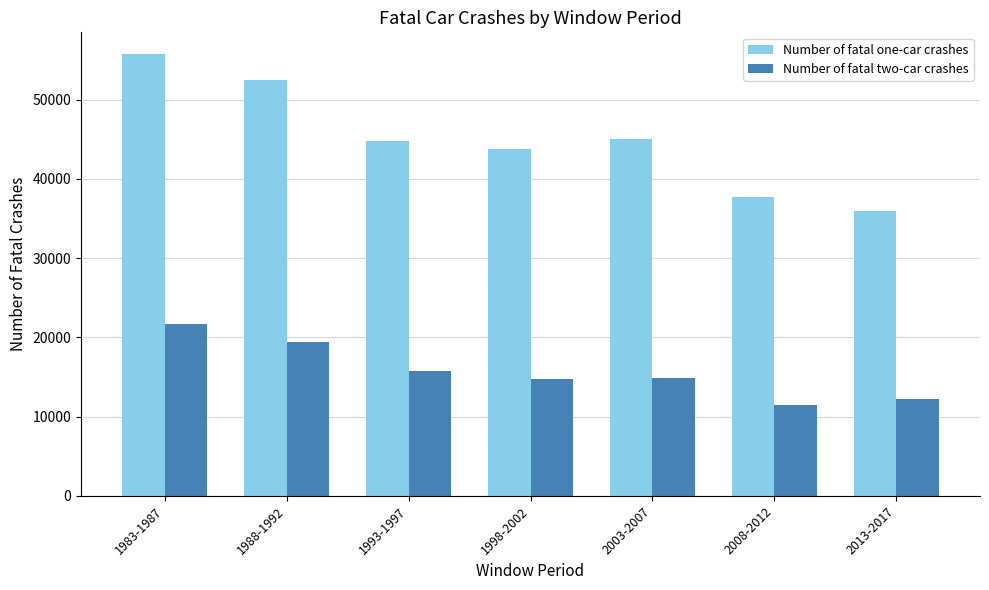

Which label corresponds to the largest value in the chart?

1983-1987